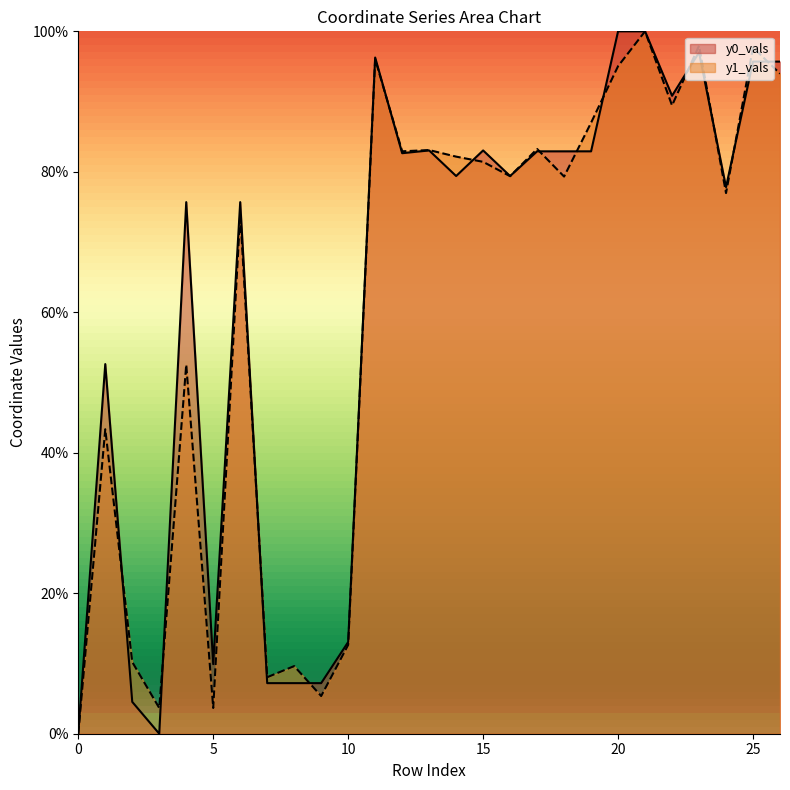

What is the average value of the y1_vals series?

60.3